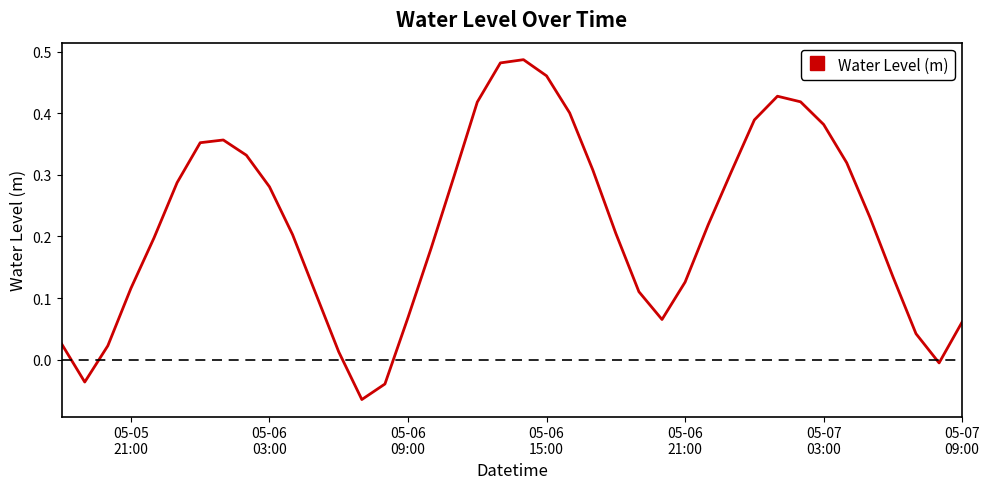

How many lines are shown in the chart?

1